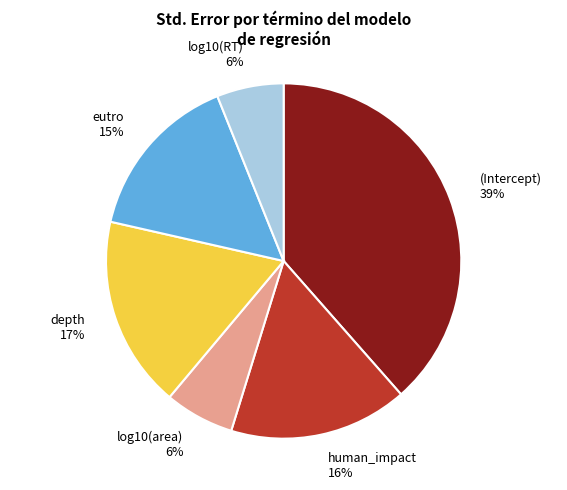

How many slices are in this pie chart?

6